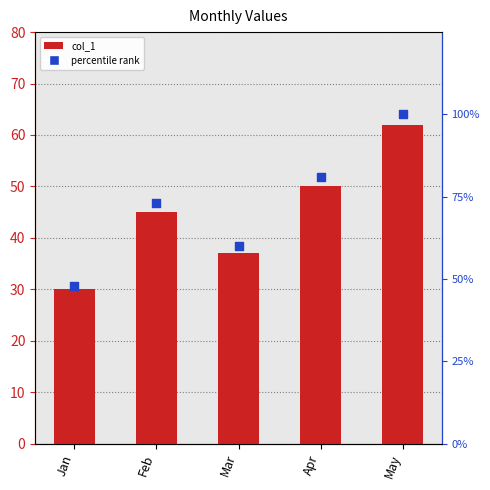

At how many categories does at least one series exceed 95?

1